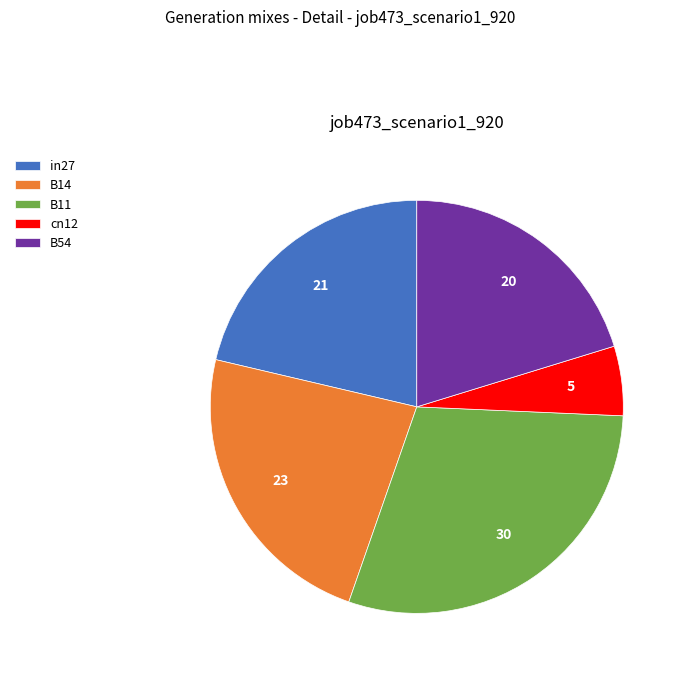

Does any single category account for the majority?

No